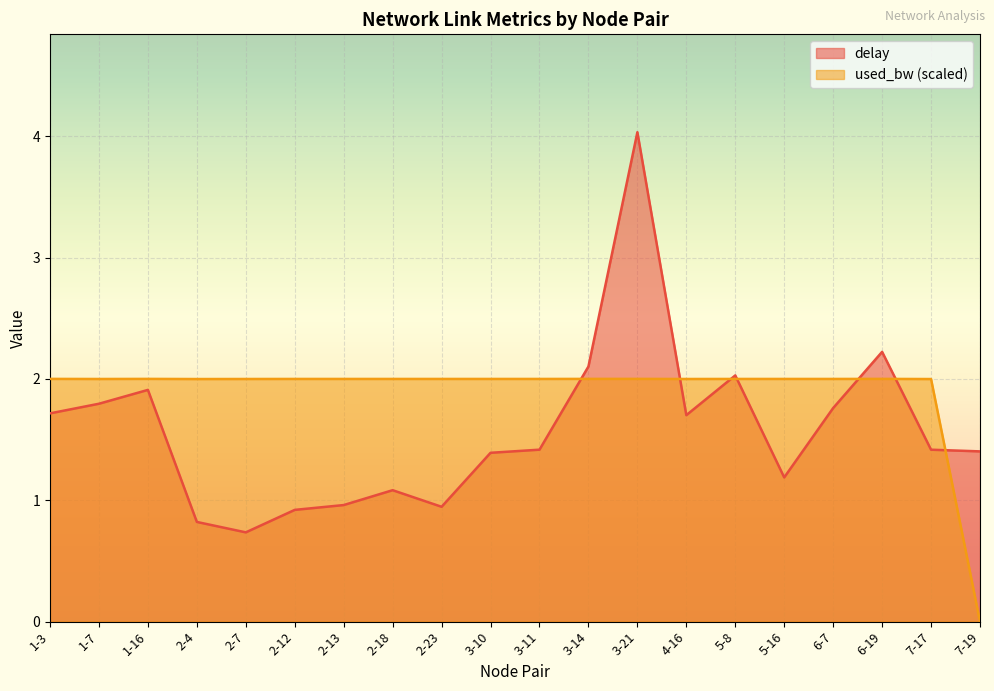

How many times do delay and used_bw cross each other?

7